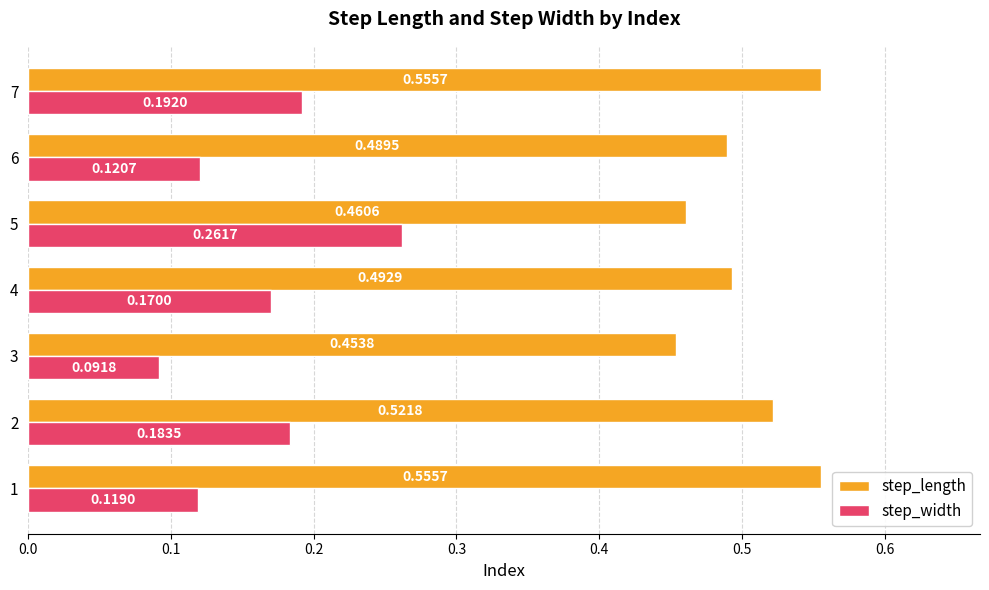

At how many categories does at least one series exceed 0?

7